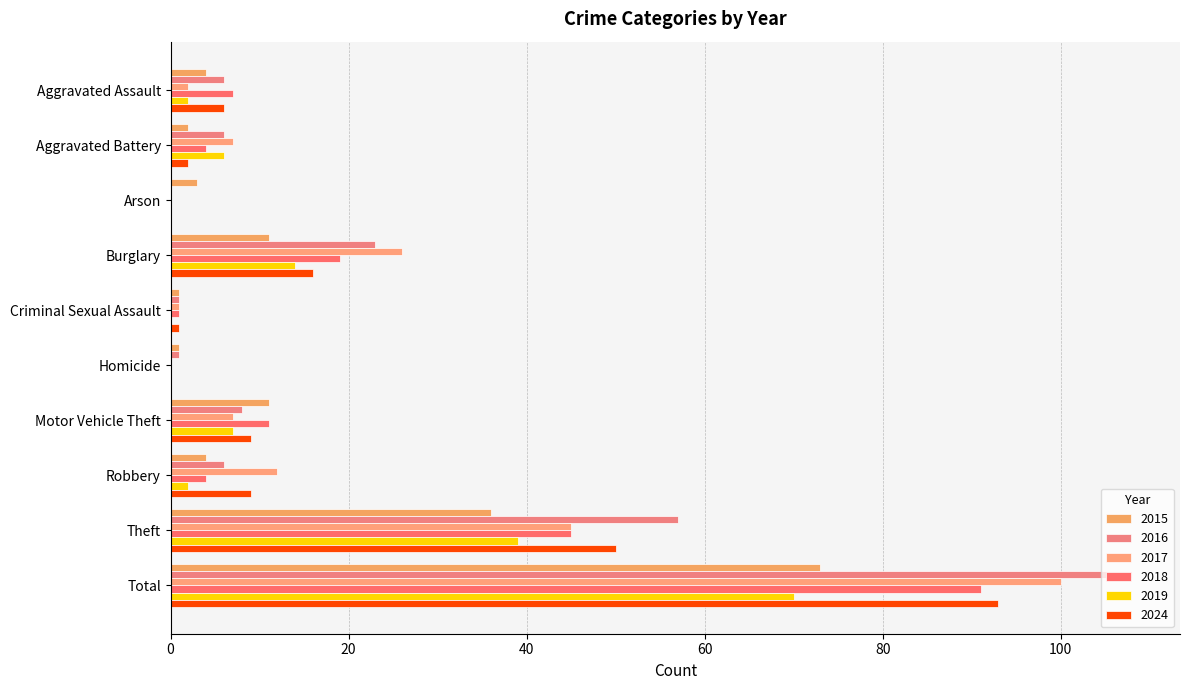

How many series are shown in this chart?

6